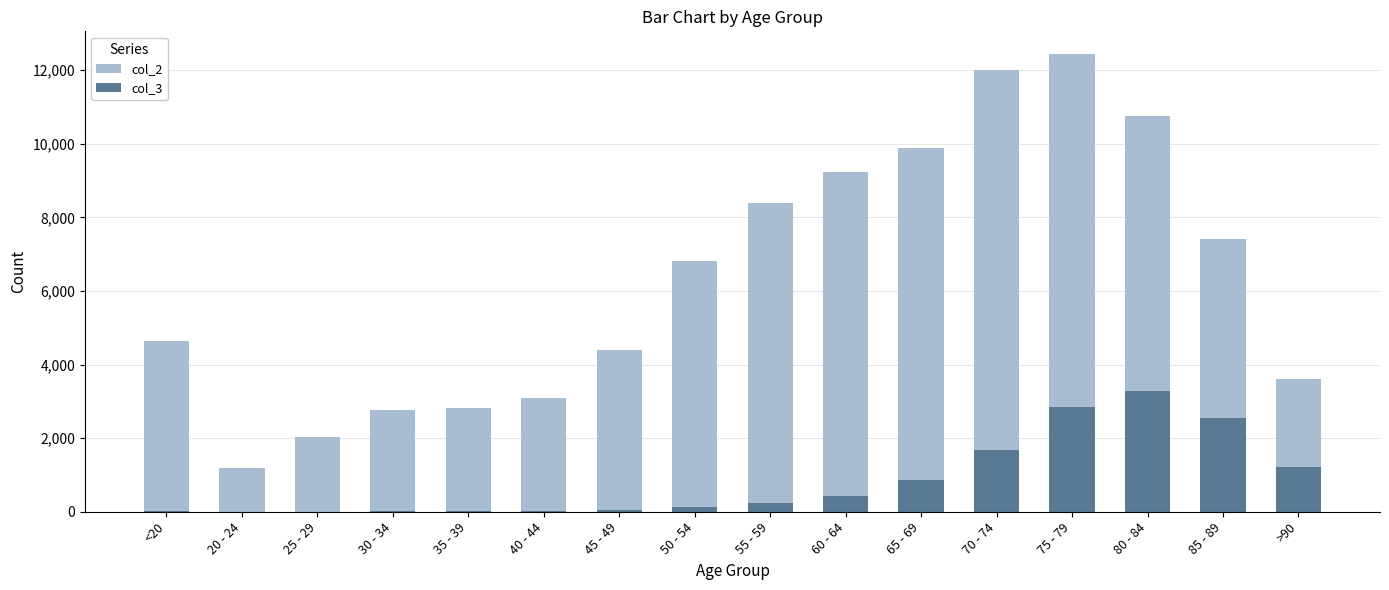

What are all the series names shown in the legend?

col_2, col_3